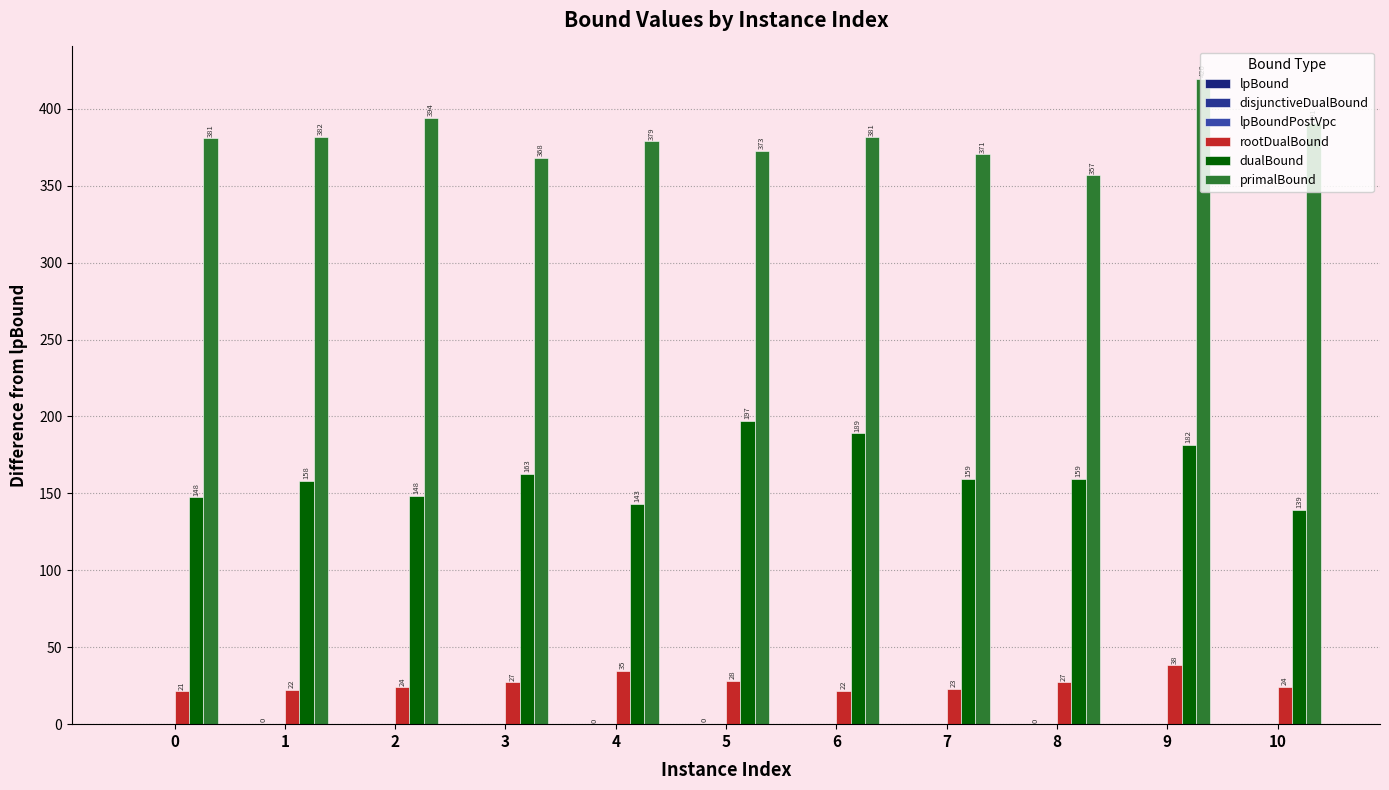

Which series has the largest range (max minus min)?

primalBound